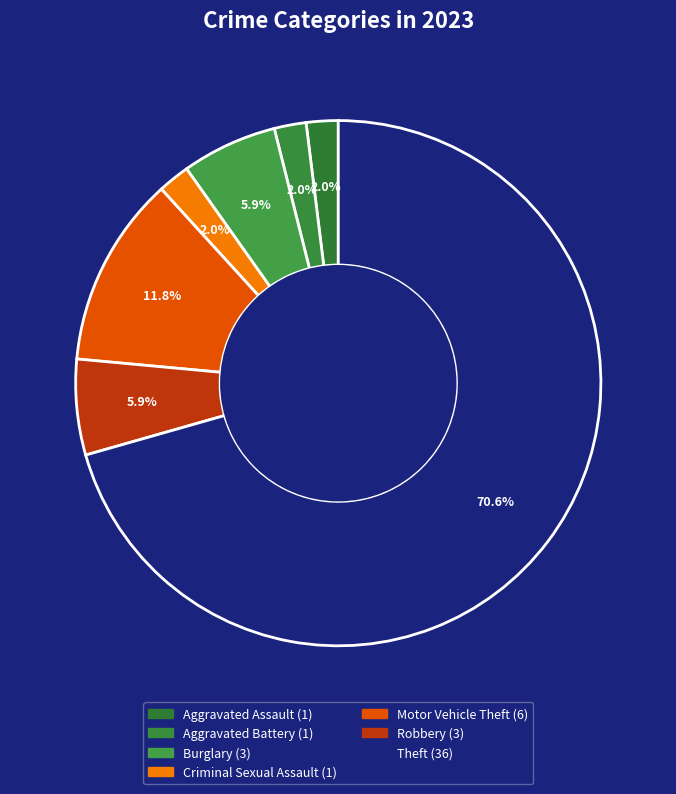

How many segments does this pie chart have?

7